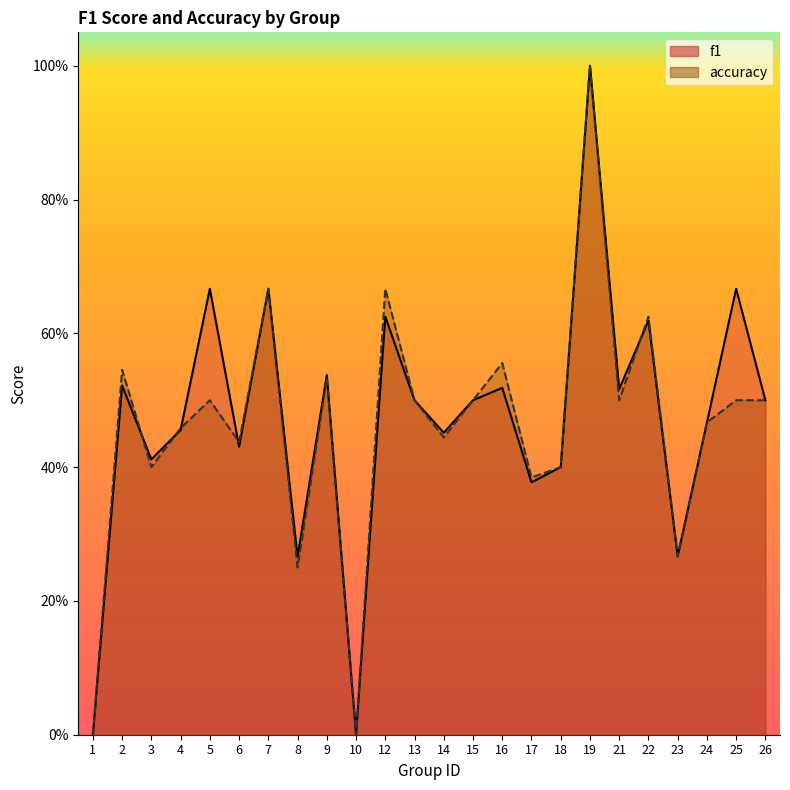

What is the average value of the accuracy series?

0.5